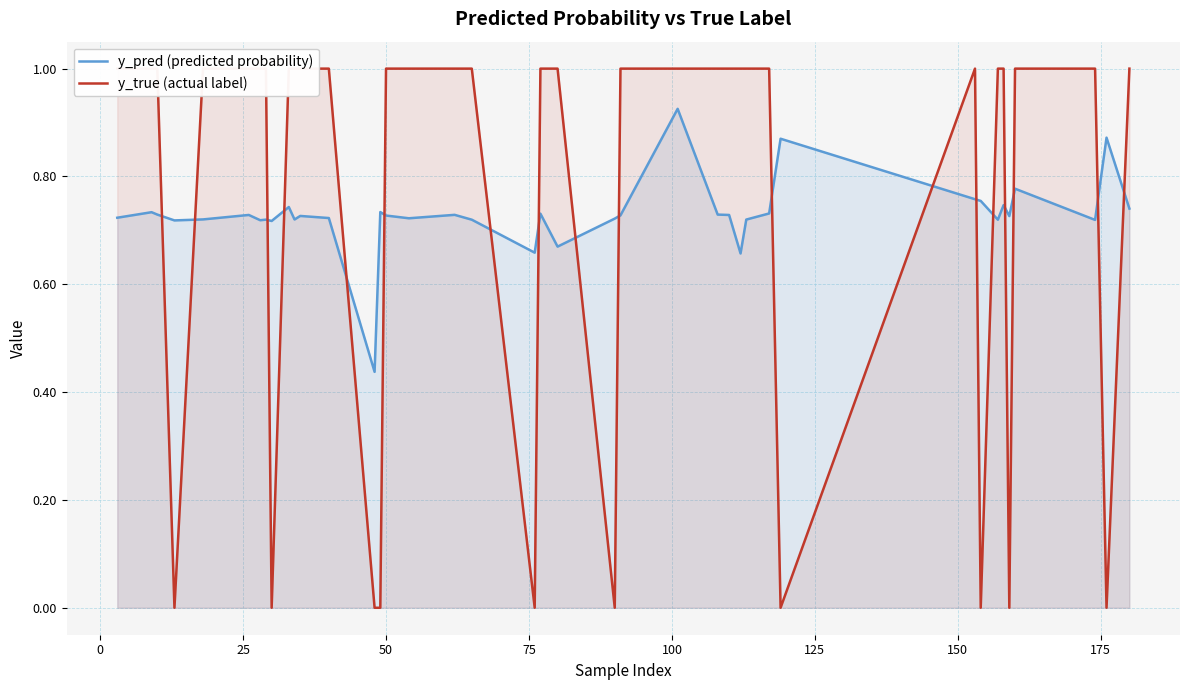

True or false: y_true (actual label) has more than 2 points higher than both neighbors.

False